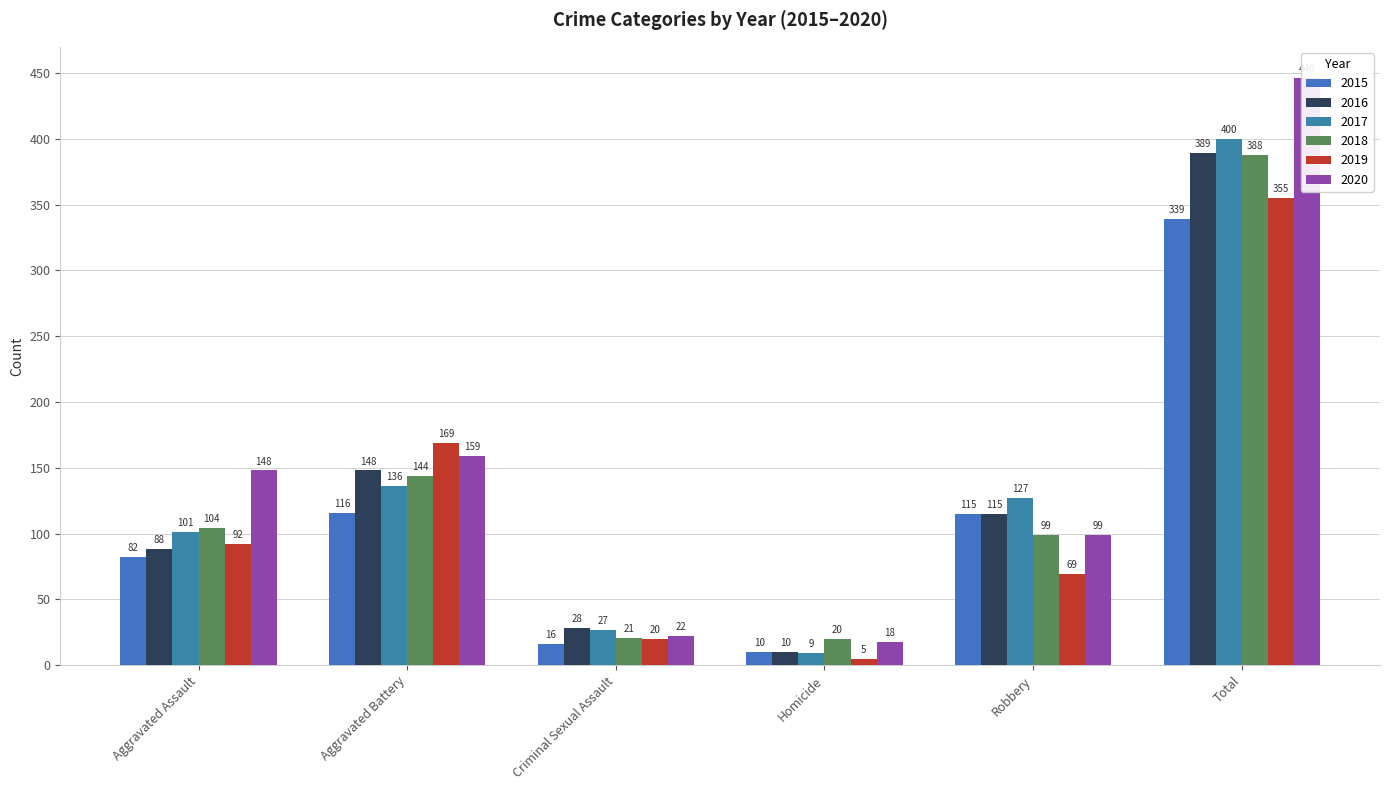

How many series are shown in this chart?

6